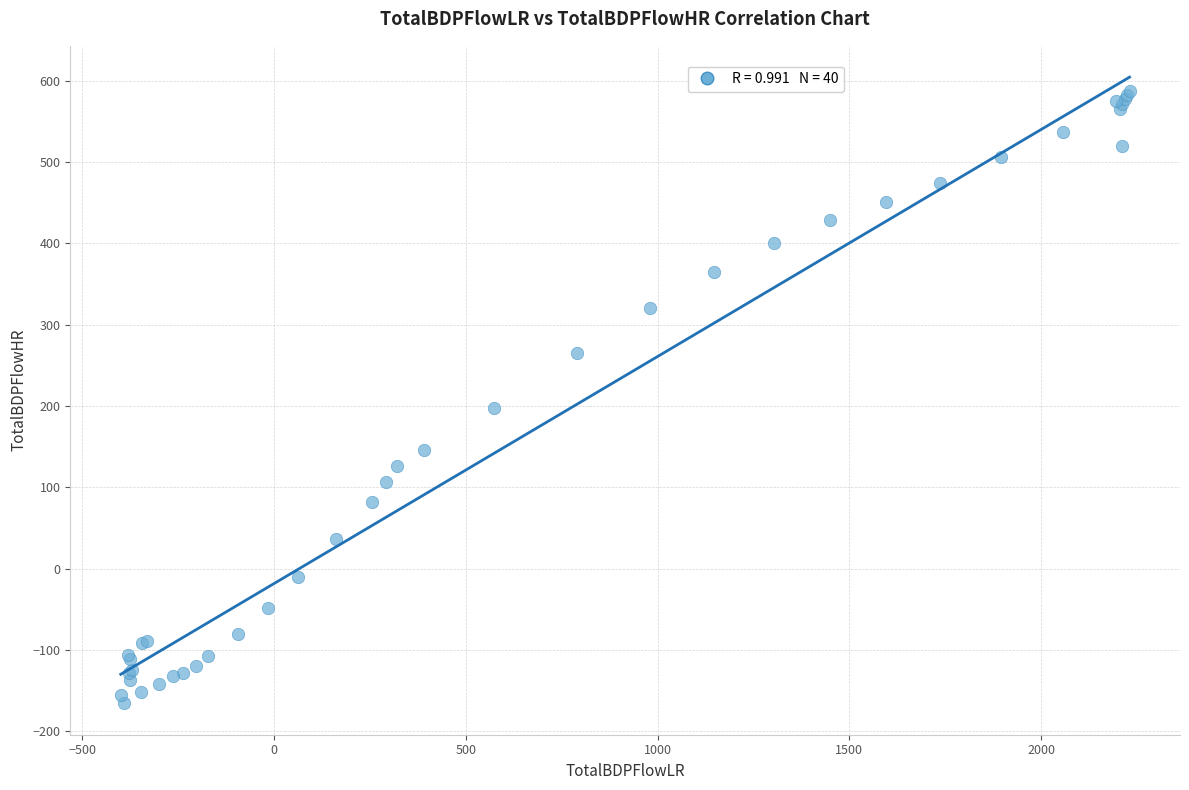

What Y value in the scatter plot is closest to 210?

197.7